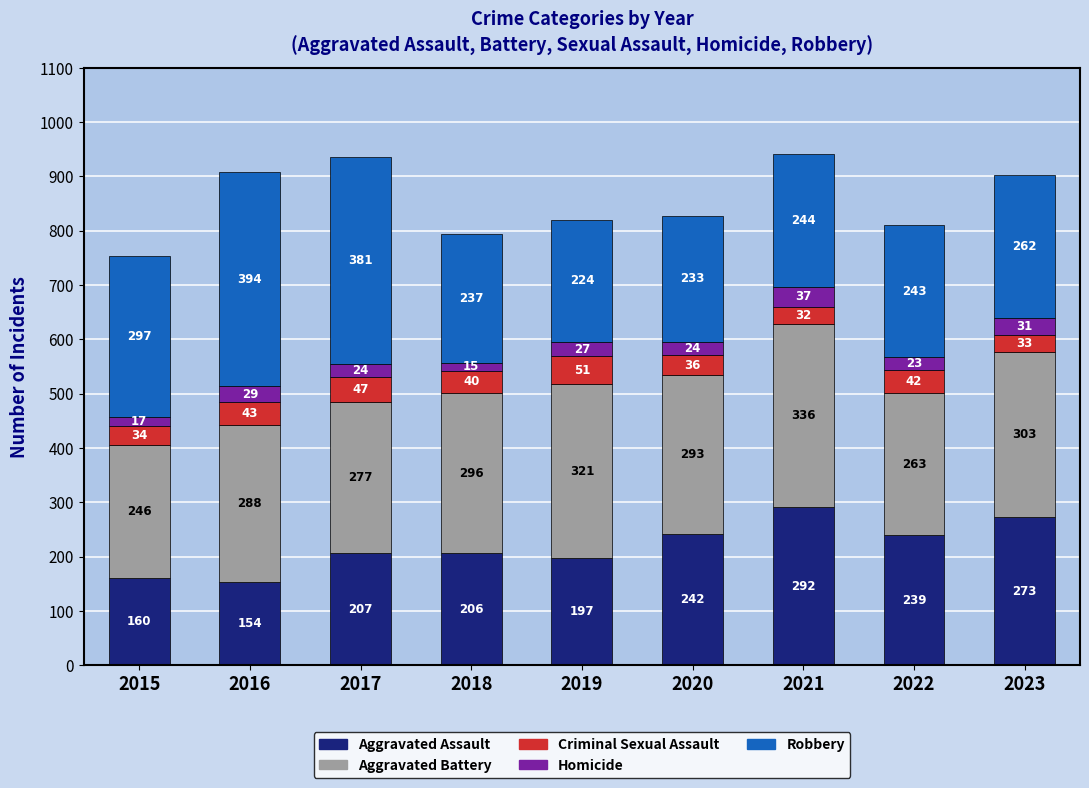

Reading right to left, transcribe the values for Aggravated Assault.

2023=273	2022=239	2021=292	2020=242	2019=197	2018=206	2017=207	2016=154	2015=160